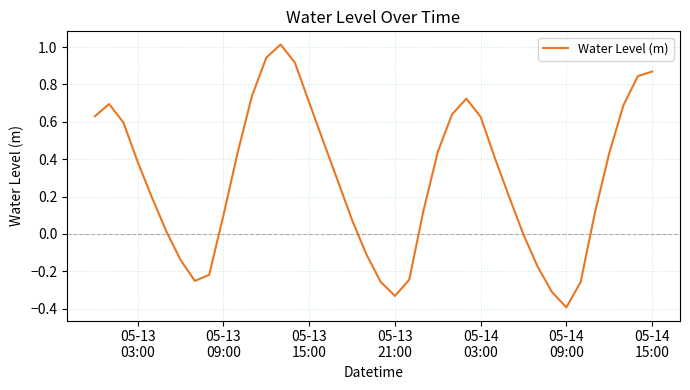

Does the chart have visible grid lines?

Yes